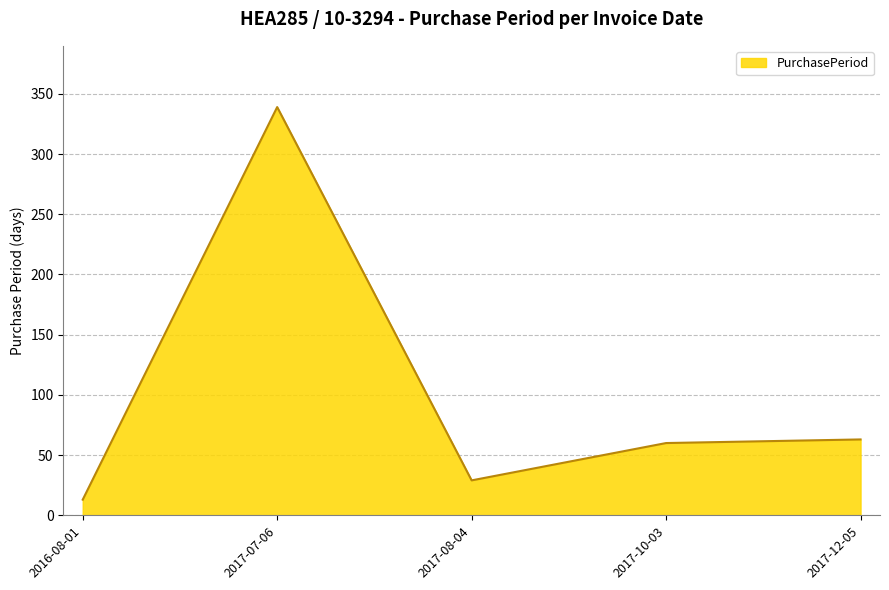

How many categories are shown in the chart?

5